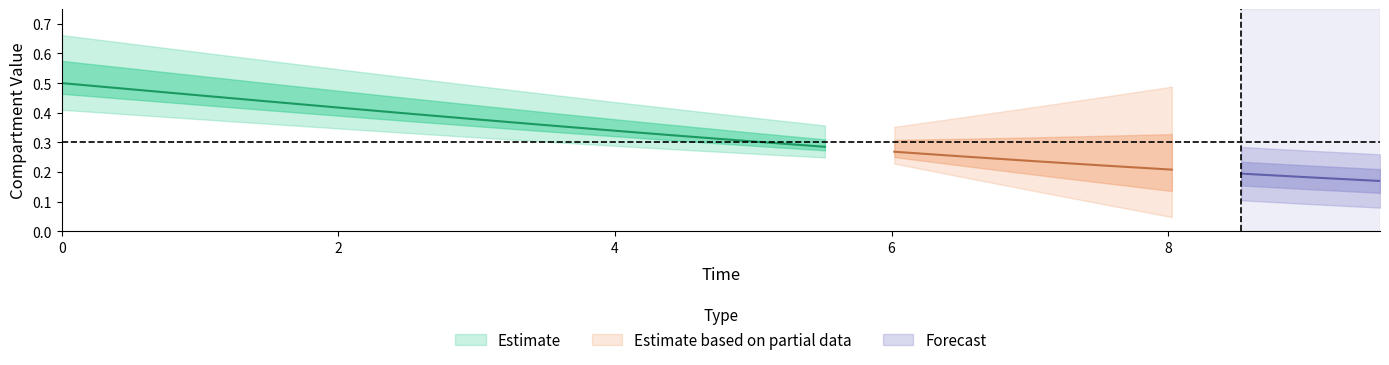

True or false: I has a value of 0.0 at 11.

False